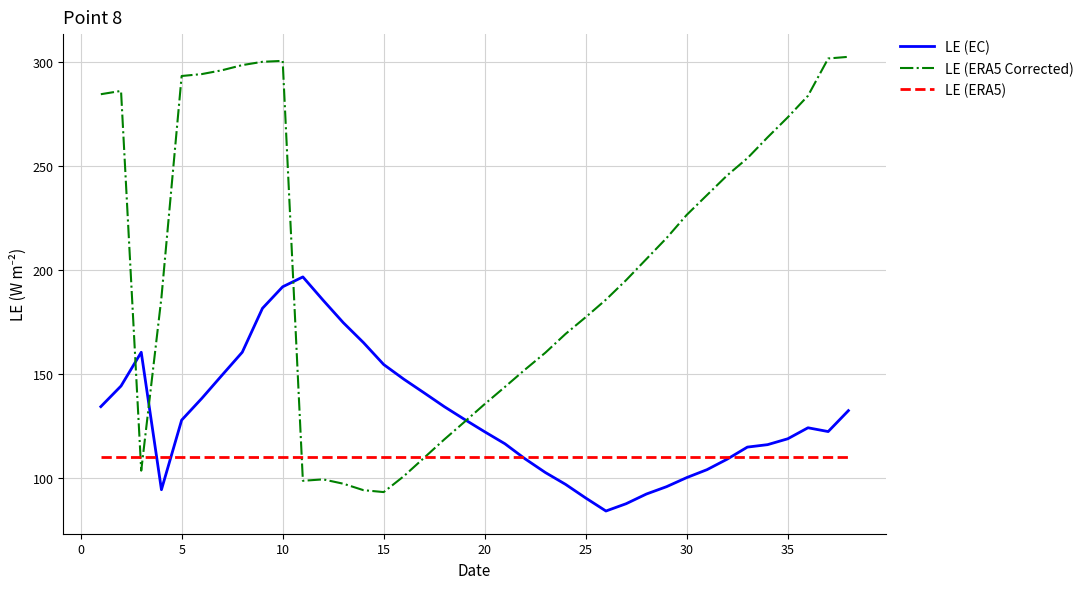

What is the minimum value shown in the chart?

84.2